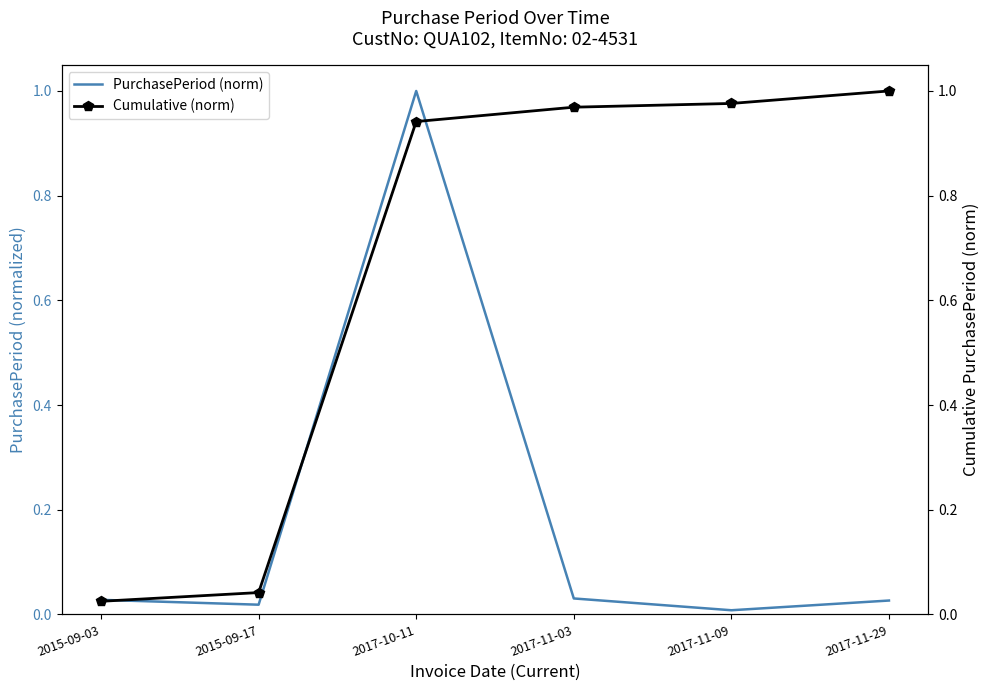

How many intersections are there between Cumulative (norm) and PurchasePeriod (norm)?

3